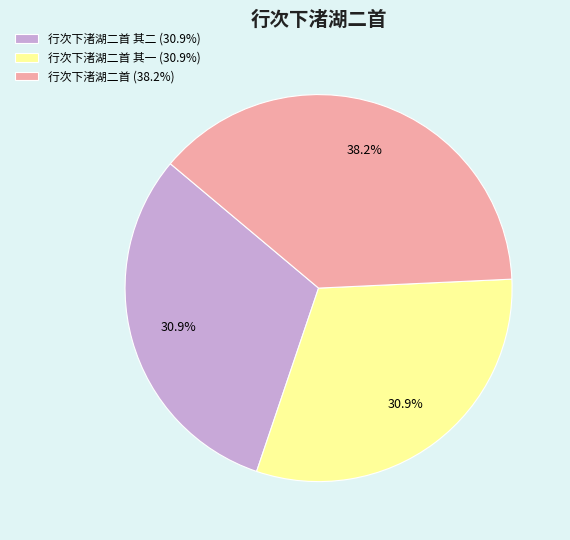

Which category has the biggest portion of the pie?

行次下渚湖二首 (38.2%)